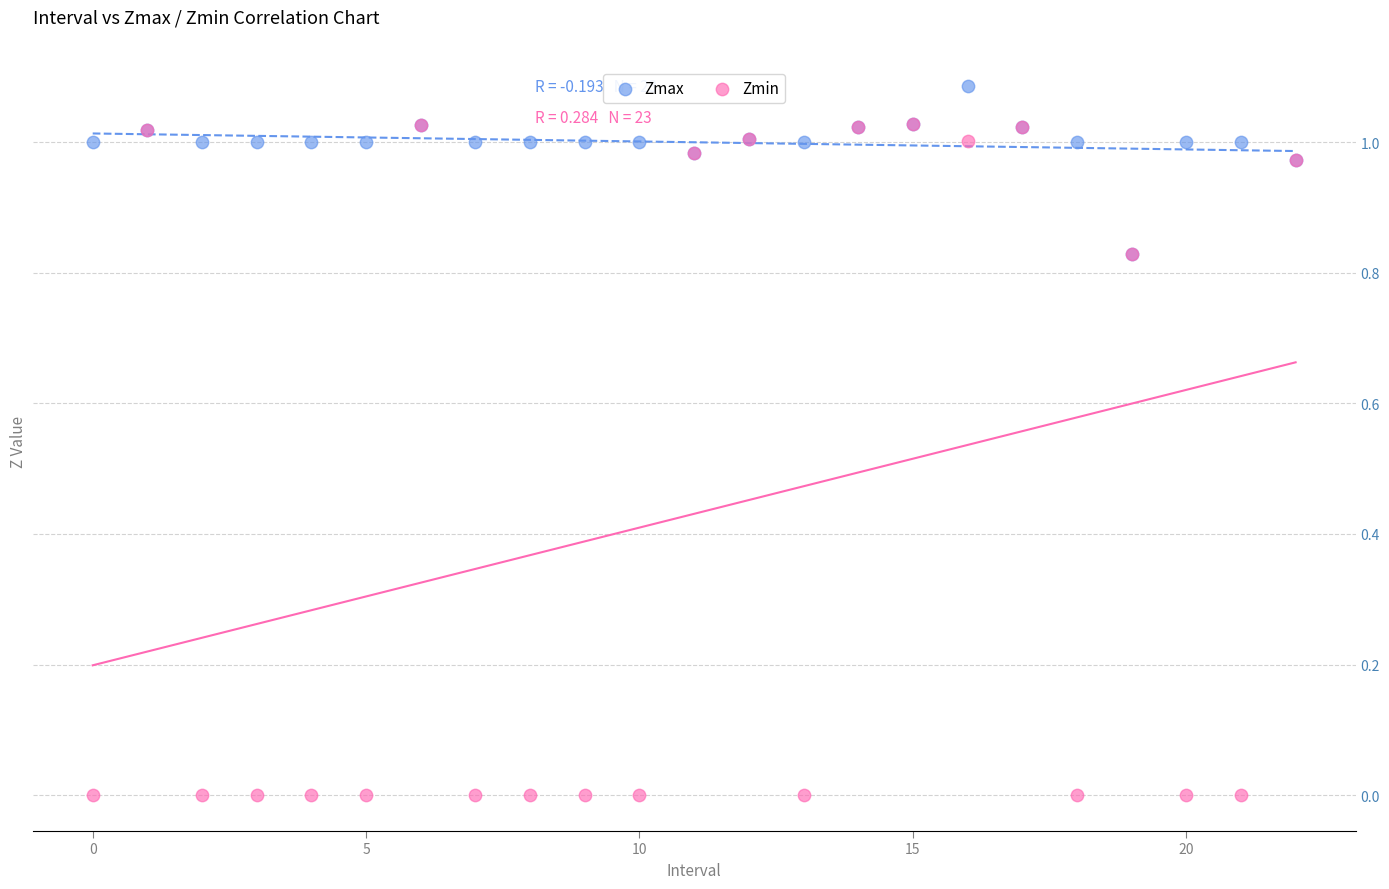

Which series has the widest spread of Y values?

Zmin